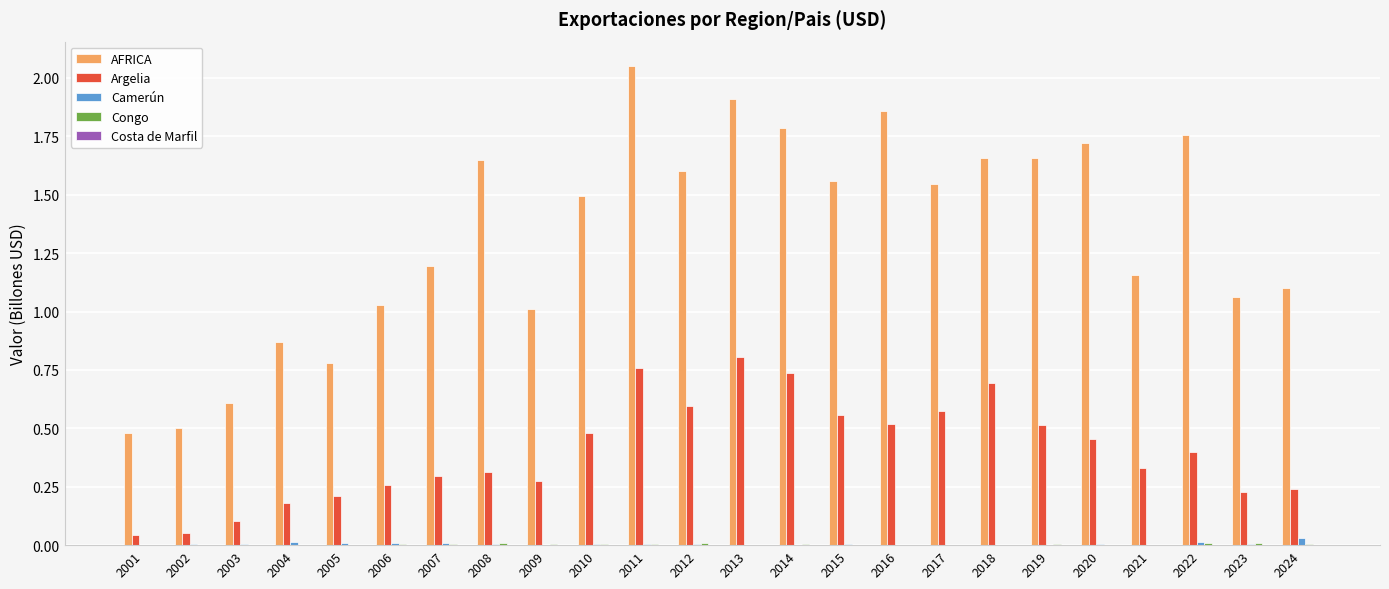

Which category has the highest value in the Argelia series?

2013